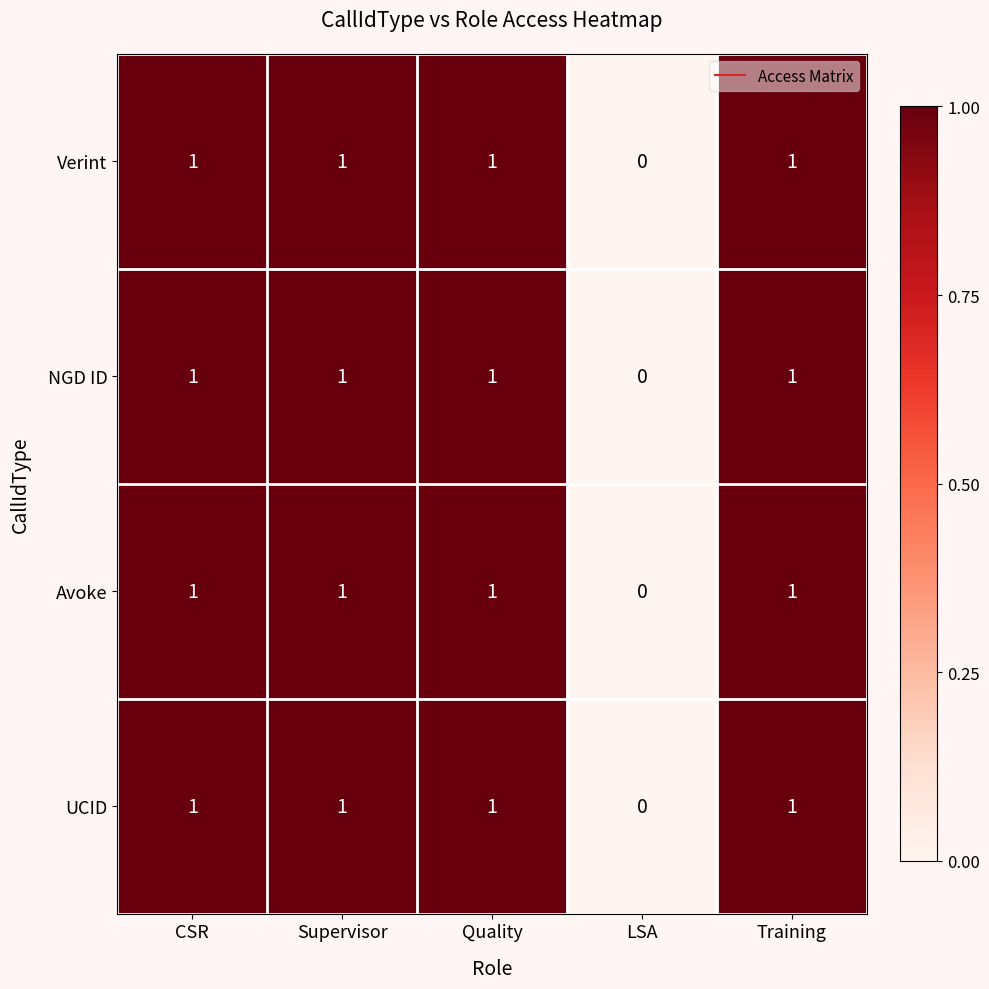

Is it true that NGD ID equals 1 at Training?

True